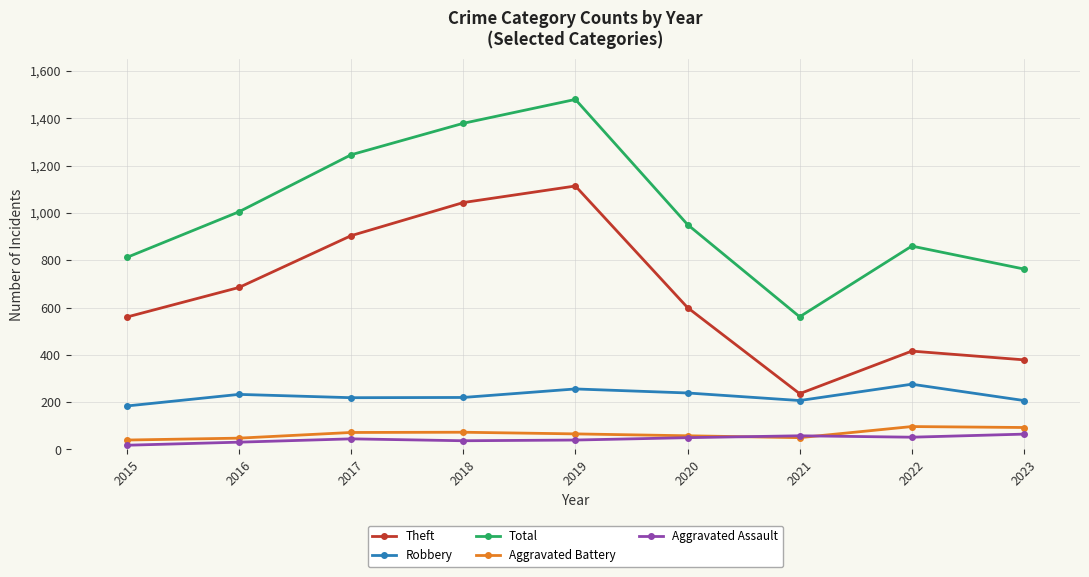

Does the chart display data point markers on the line(s)?

Yes